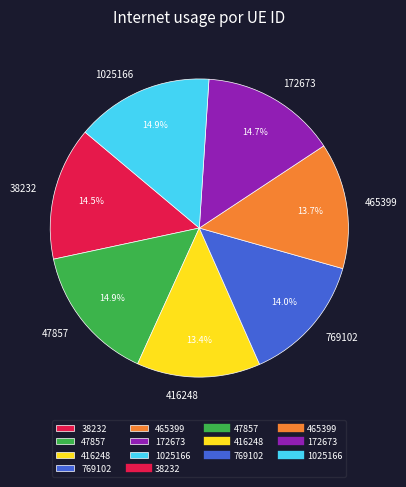

What portion of the pie excludes 465399?

86.3%